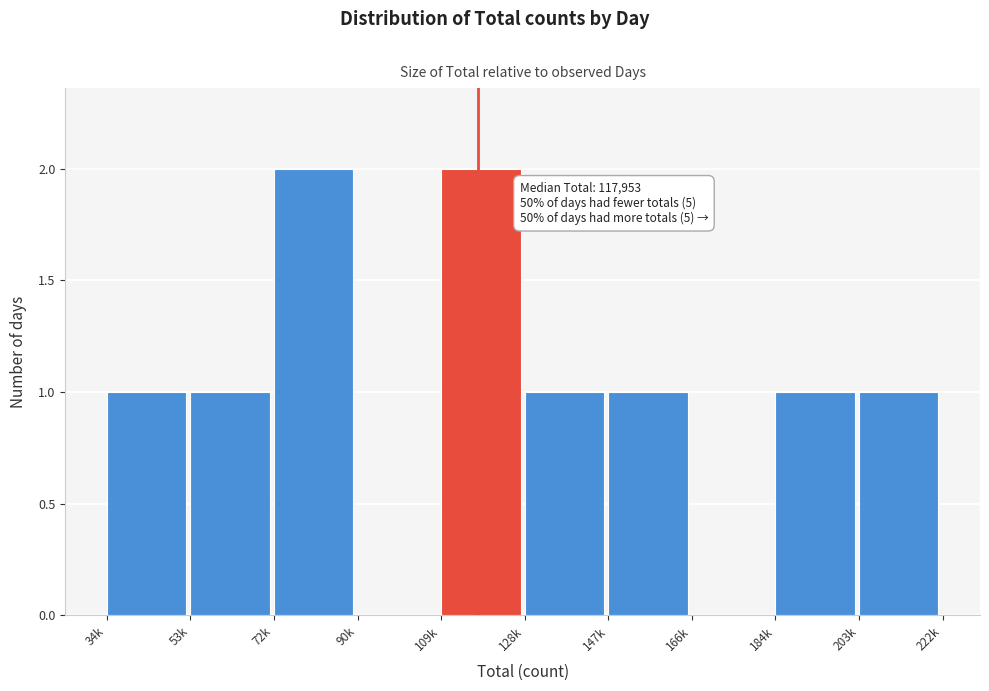

Reading right to left, list all the values displayed in this chart.

203k=1	184k=1	166k=0	147k=1	128k=1	109k=2	90k=0	72k=2	53k=1	34k=1